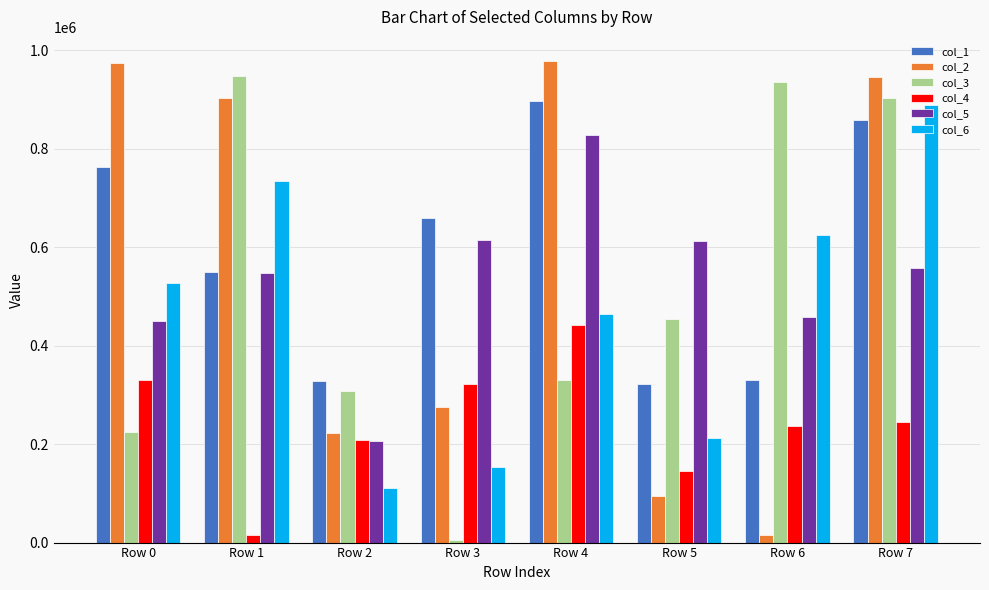

What is the minimum value for col_4?

14431